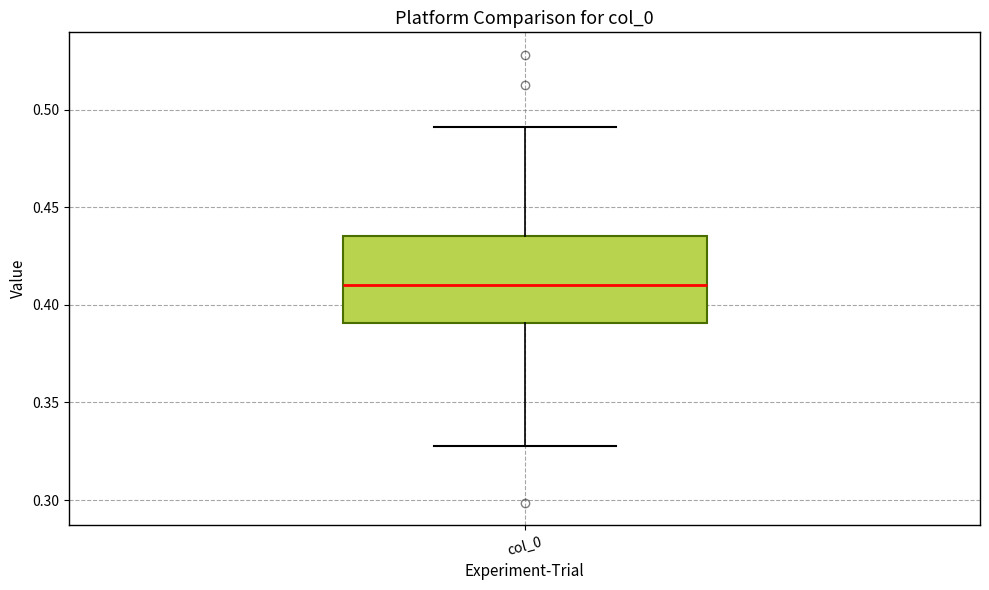

Read this box plot against the y-axis: the position of the median line, the range covered by the box, and the ends of both whiskers. The values are not printed on the chart, so give them approximately, as read against the axis.

median 0.410, box 0.390 to 0.435, whiskers 0.330 to 0.490